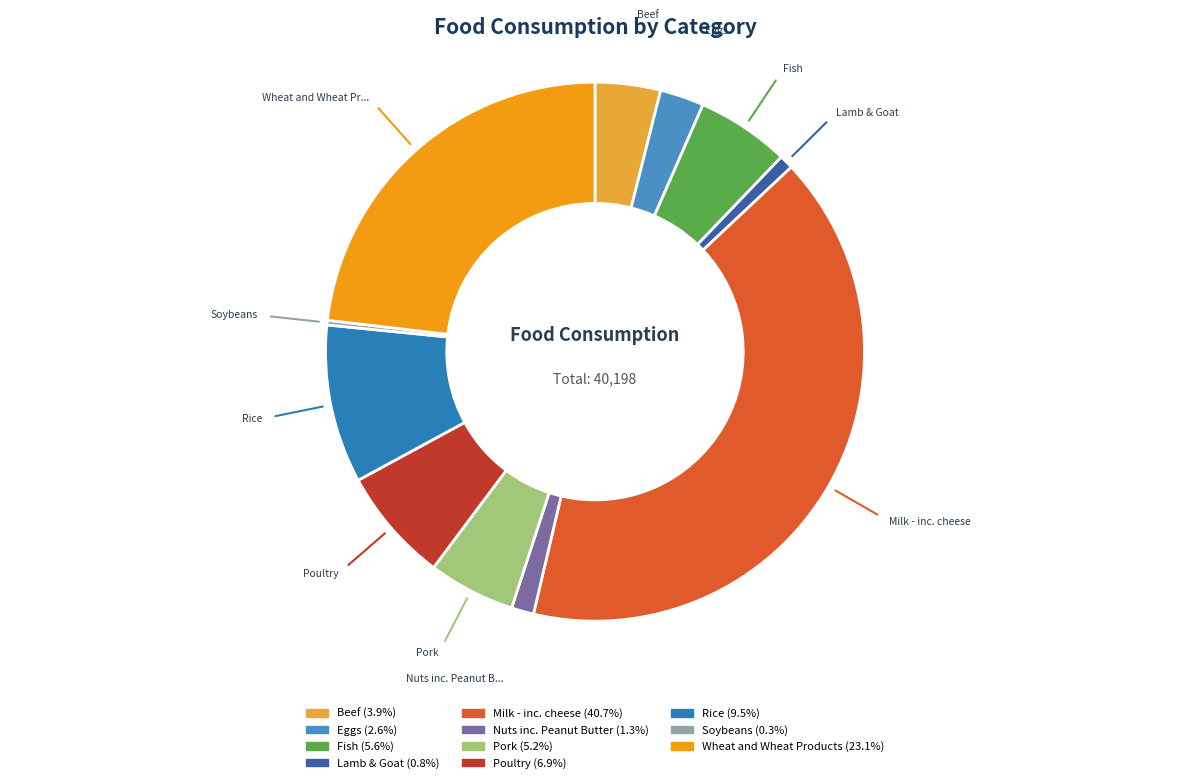

To the nearest percent, what percentage of the pie is Pork?

5%